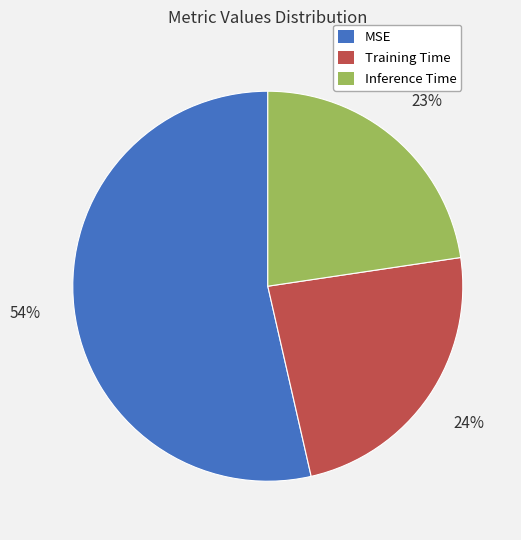

Is it true that Inference Time is 15% of the pie?

False